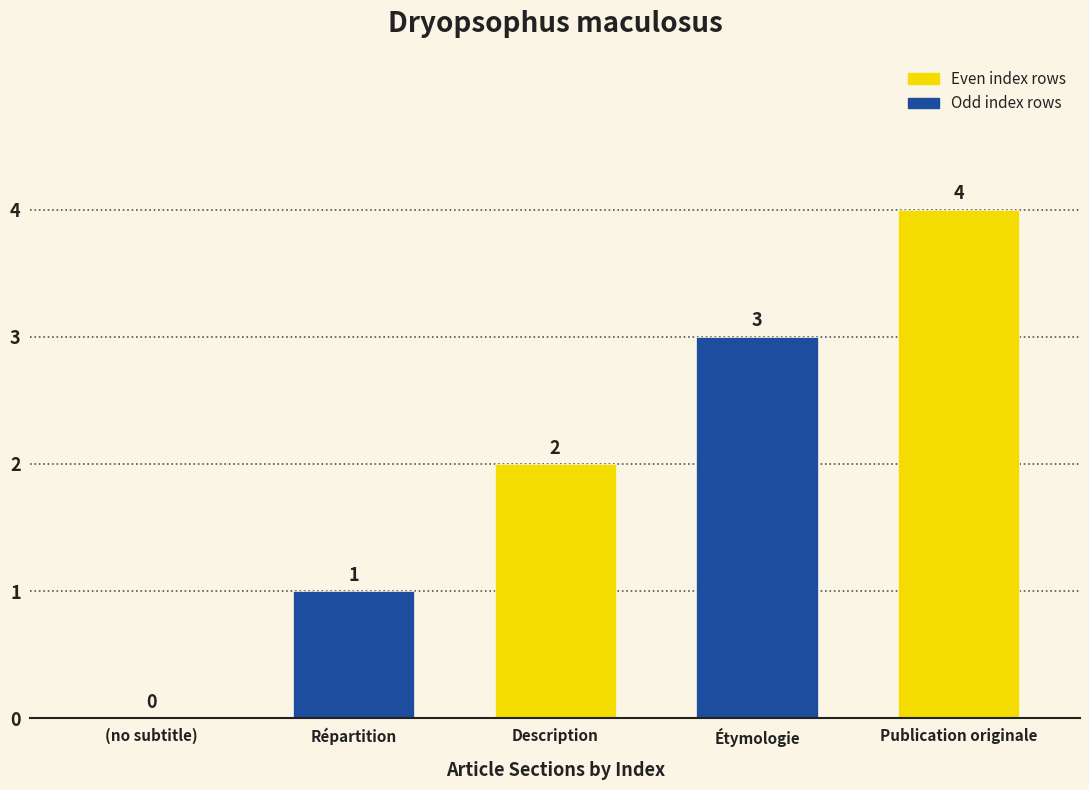

True or false: the data shows 3 at (no subtitle).

False